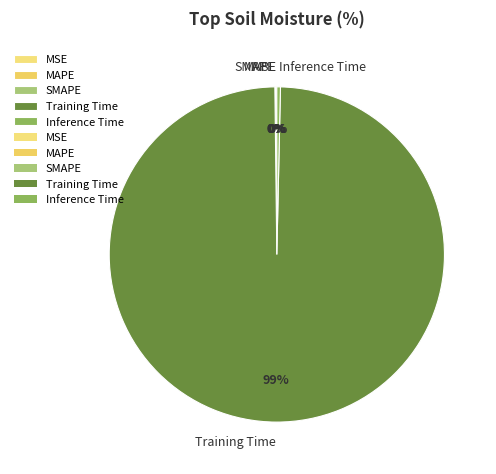

Is it true that Training Time is 94% of the pie?

False